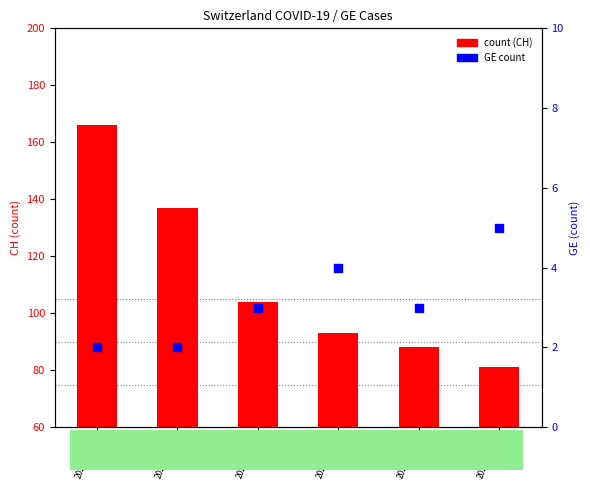

Which series reaches the maximum Y coordinate?

count